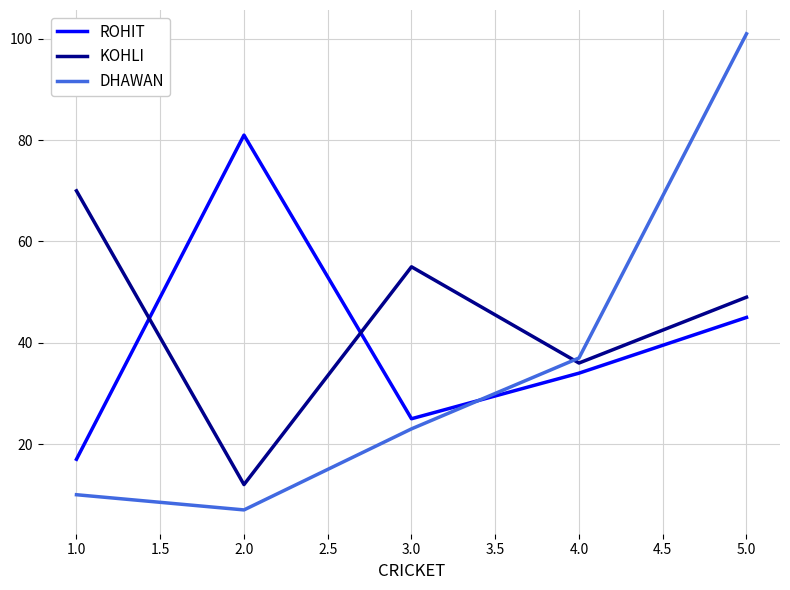

Which series has the widest spread of values?

DHAWAN